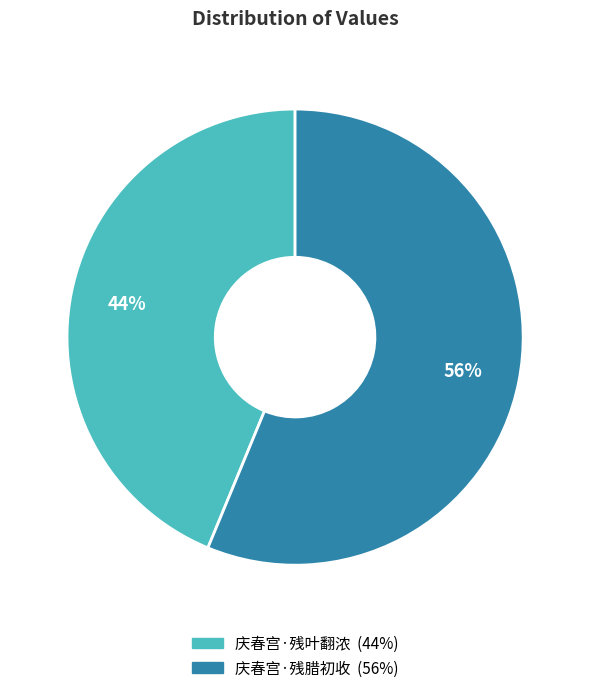

Rank the categories by value from lowest to highest.

庆春宫·残叶翻浓, 庆春宫·残腊初收